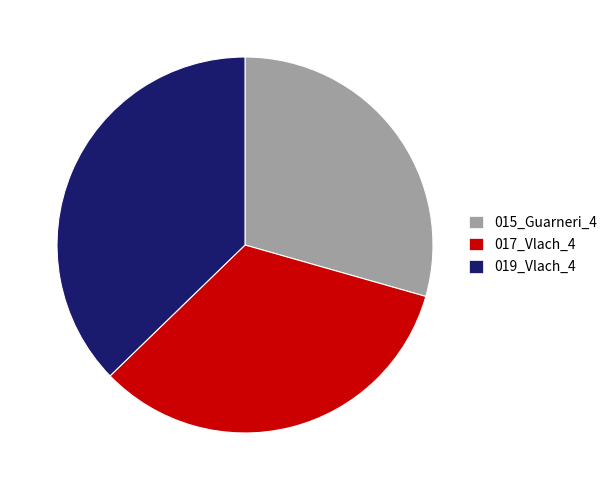

Is 019_Vlach_4 the majority of the pie?

No